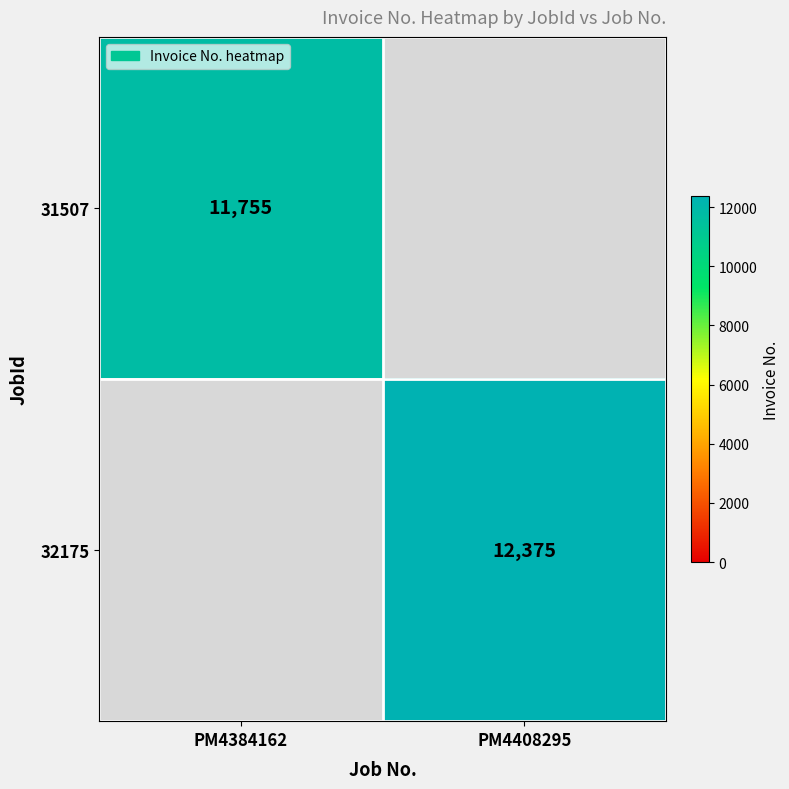

True or false: 32175 has a value of 12375 at PM4408295.

True